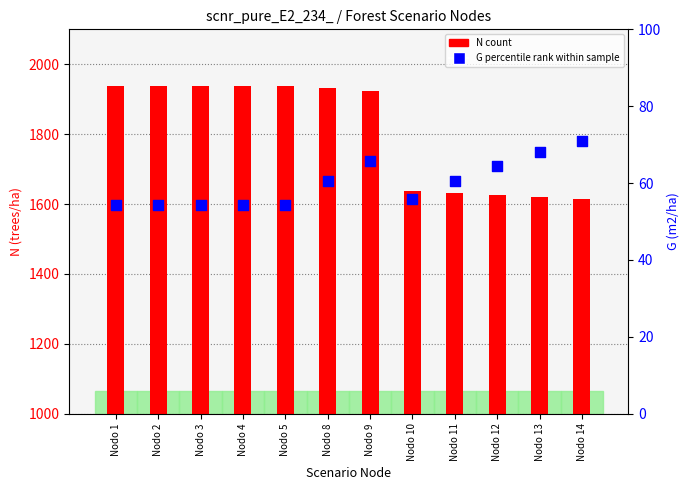

Which series has the widest spread of Y values?

N (count)